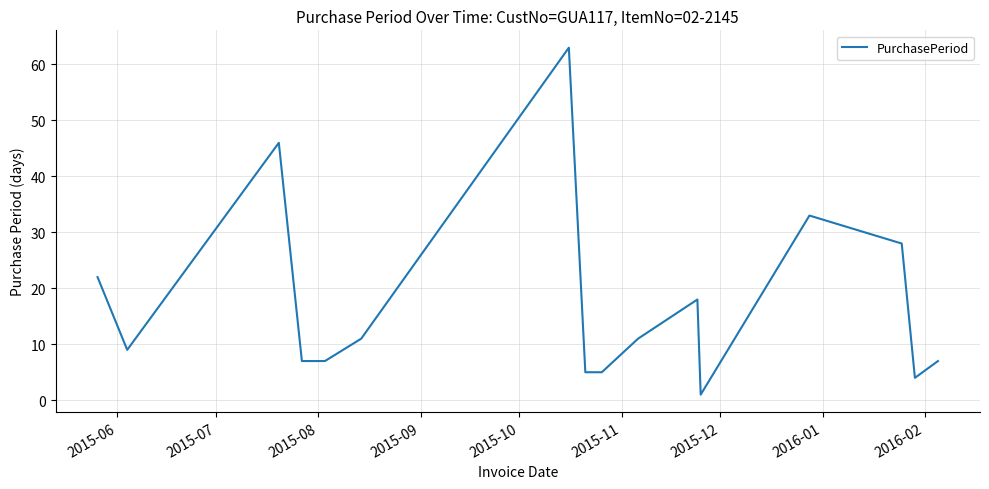

What is the greatest value displayed?

63